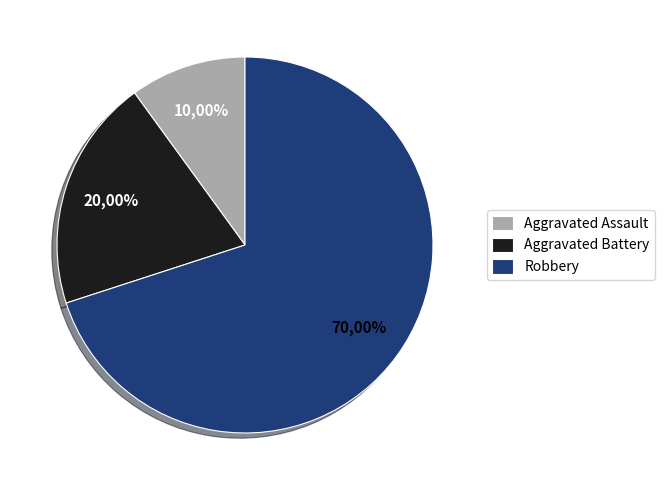

To the nearest percent, what is the difference between the Aggravated Assault and Aggravated Battery slice percentages?

10%